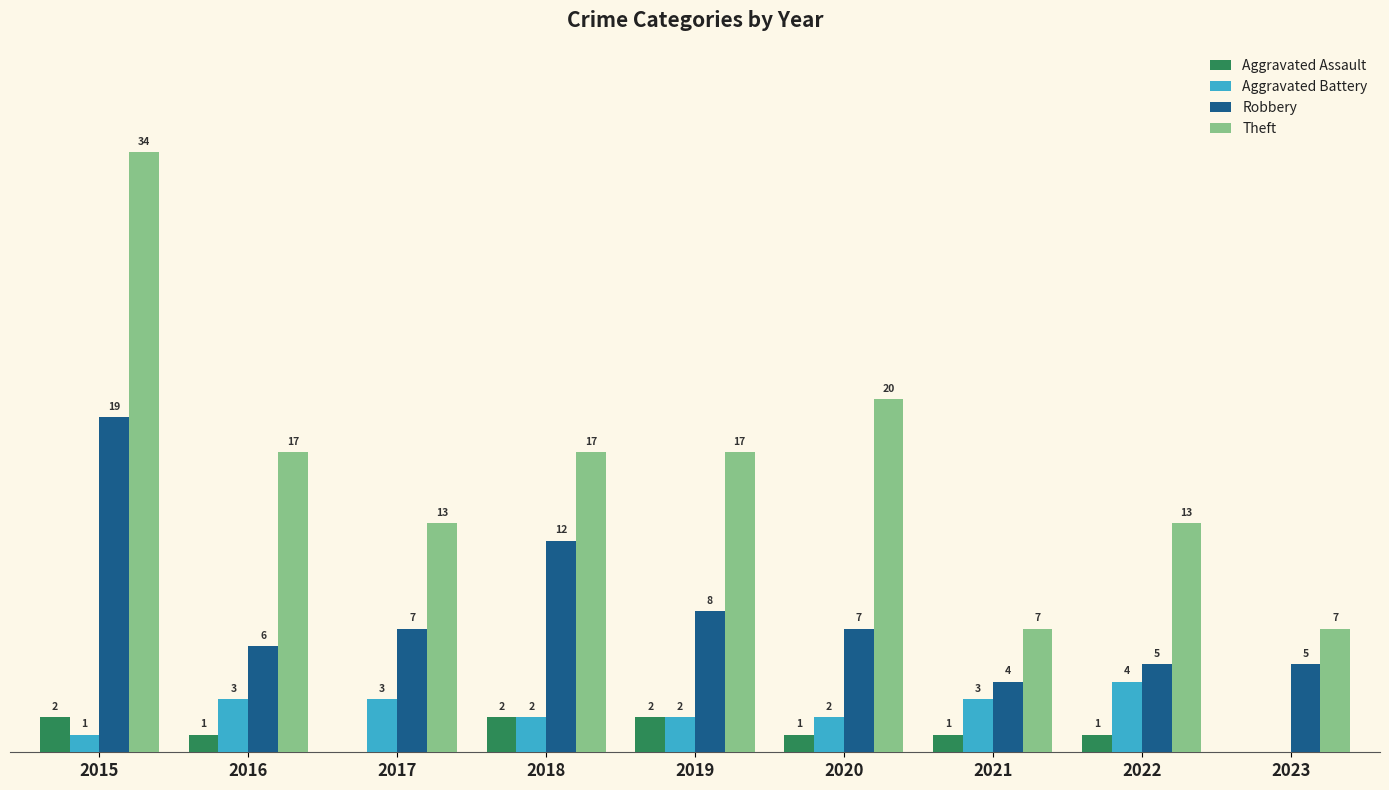

Between 2019 and 2020, which series saw the biggest shift?

Theft